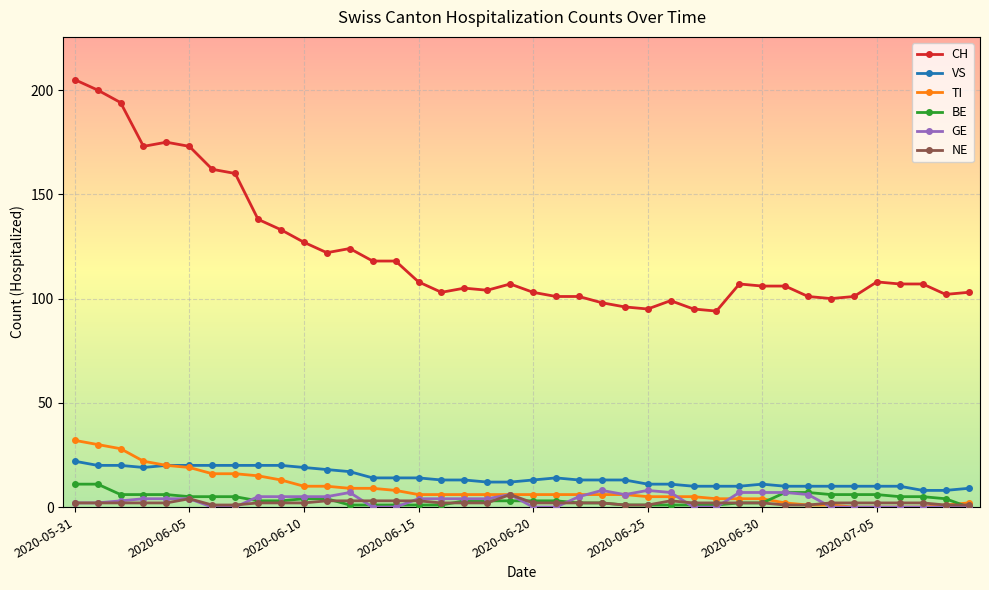

True or false: CH and GE cross at least once.

False